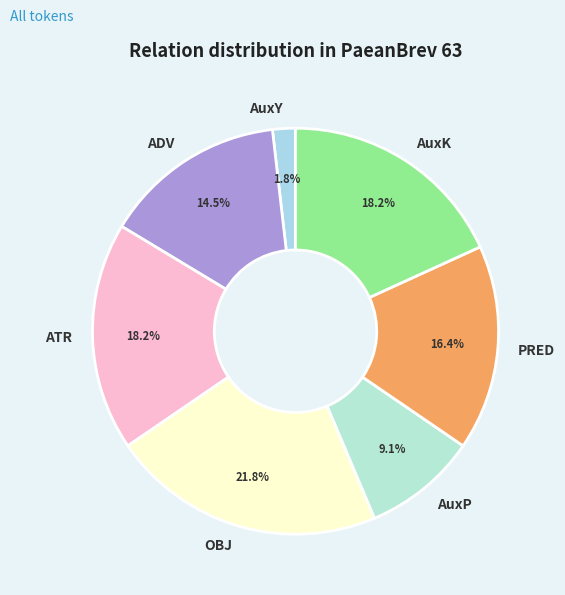

How much of the chart is everything except ADV?

85.5%